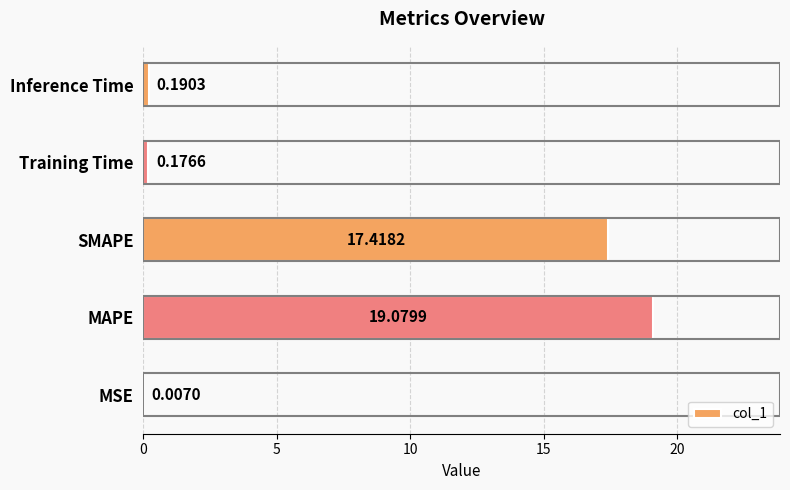

What is the sum of all values?

36.9